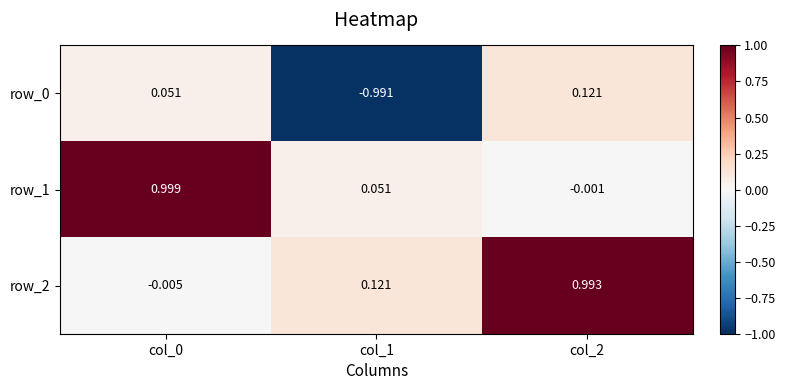

Reading left to right, transcribe all the data shown in this chart.

row_0: 0.1	-1.0	0.1
row_1: 1.0	0.1	-0.0
row_2: -0.0	0.1	1.0